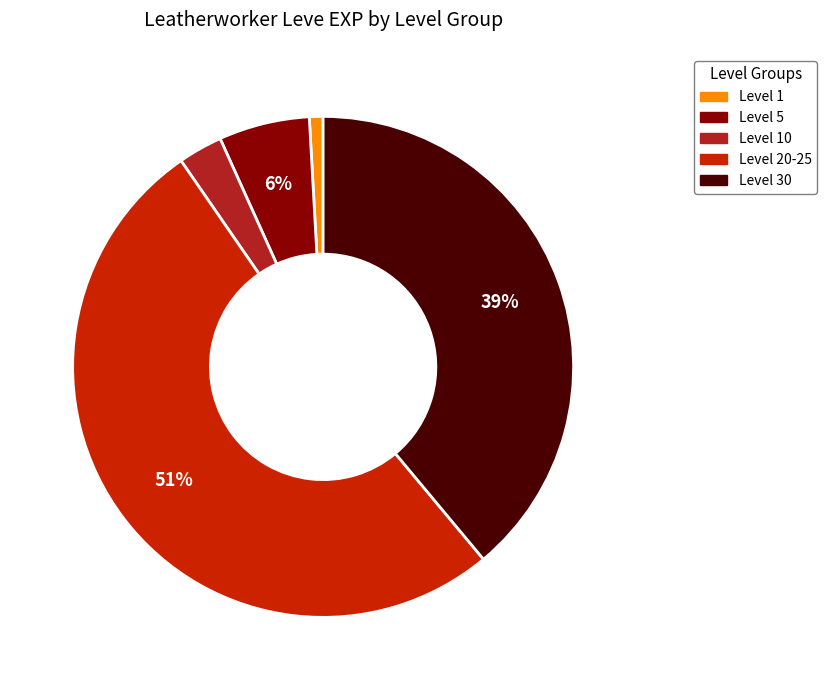

To the nearest percent, what is the average slice percentage?

20%